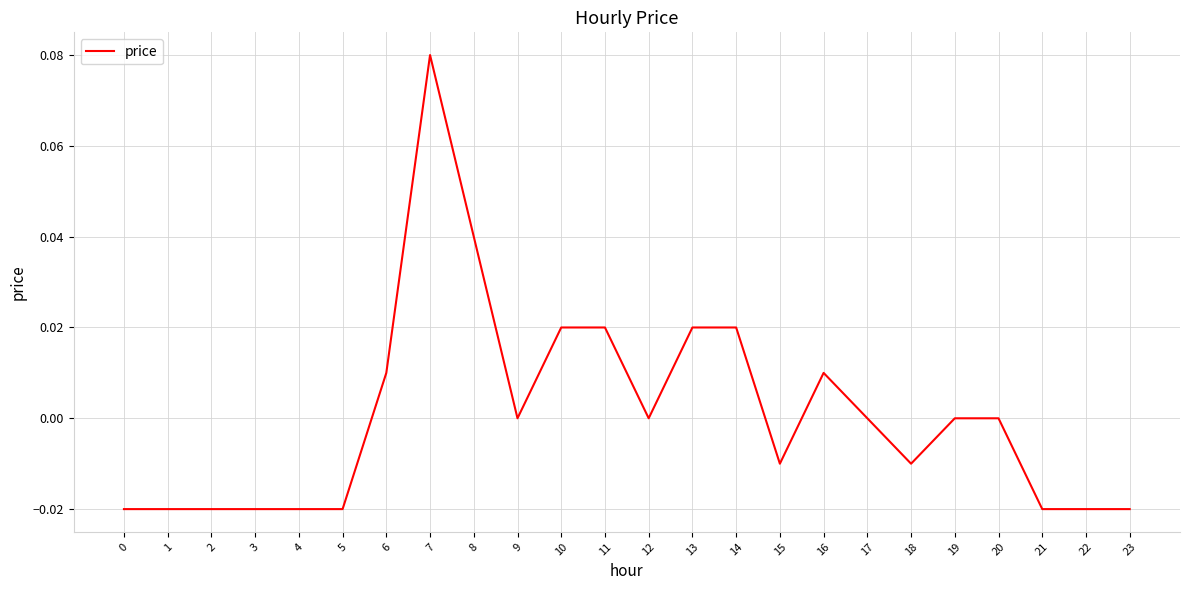

Between 7 and 23, which is larger?

7